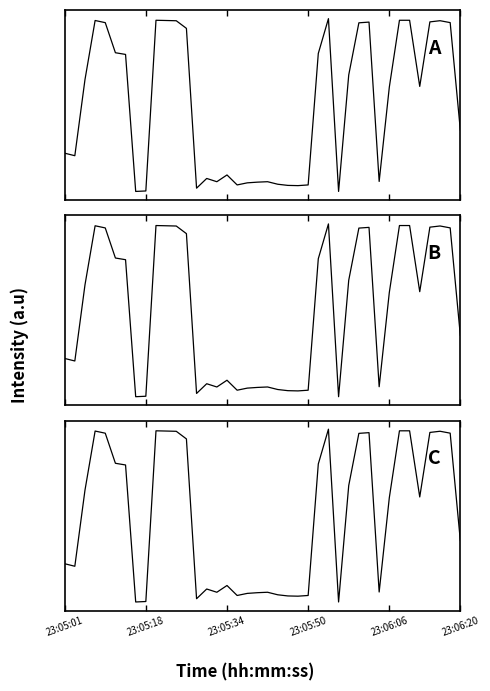

At 7, list the series in order from largest to smallest.

C, B, A